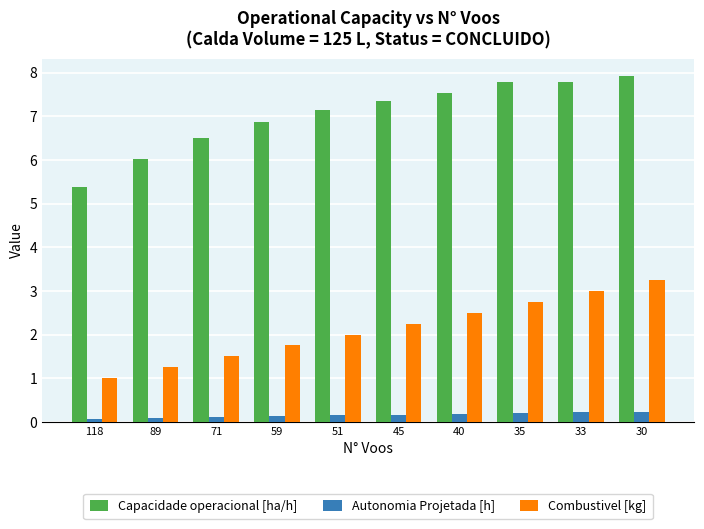

How many groups of bars are there?

10